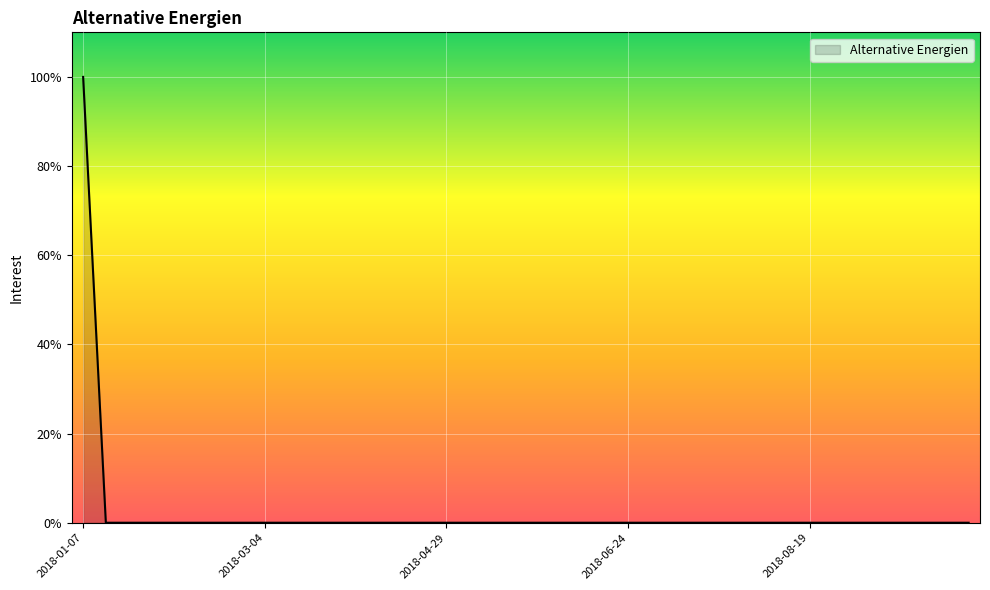

What is the difference between the maximum and minimum values?

100